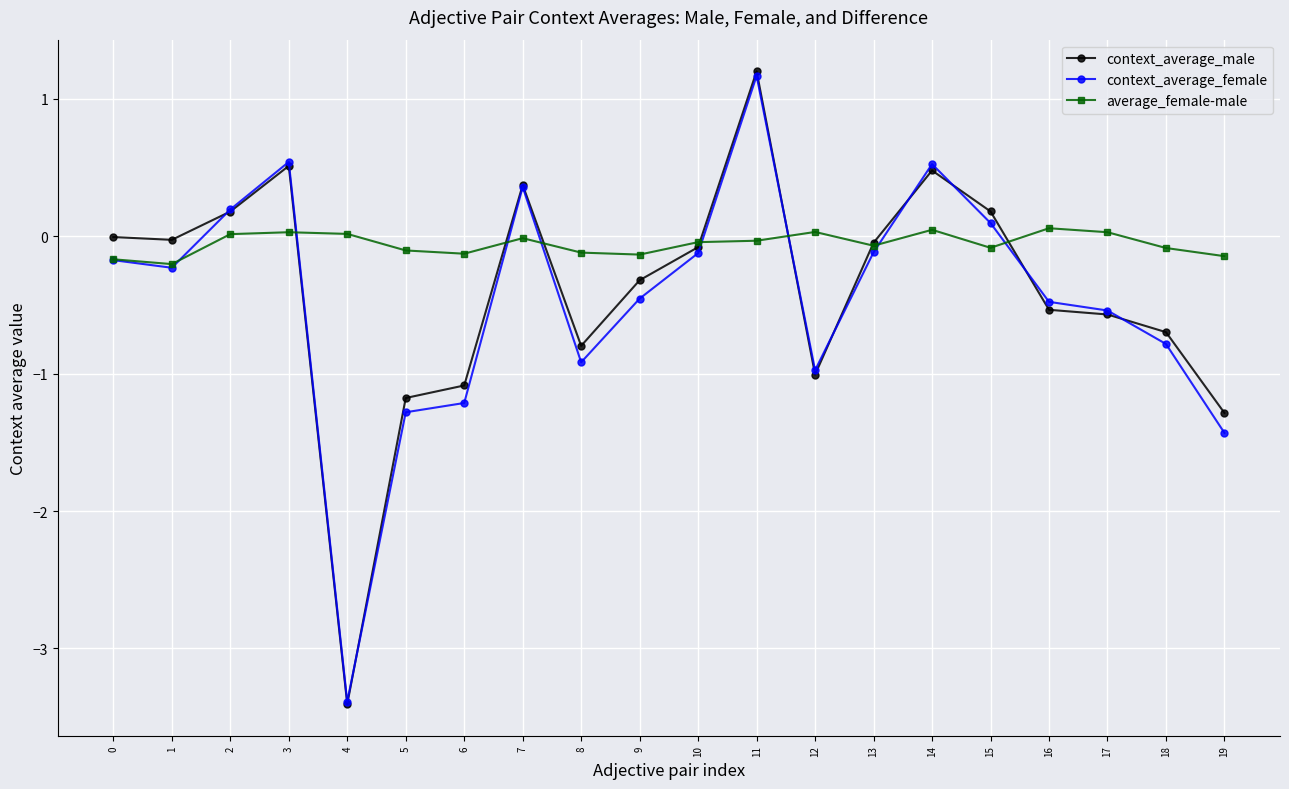

Which series has the largest range (max minus min)?

context_average_male